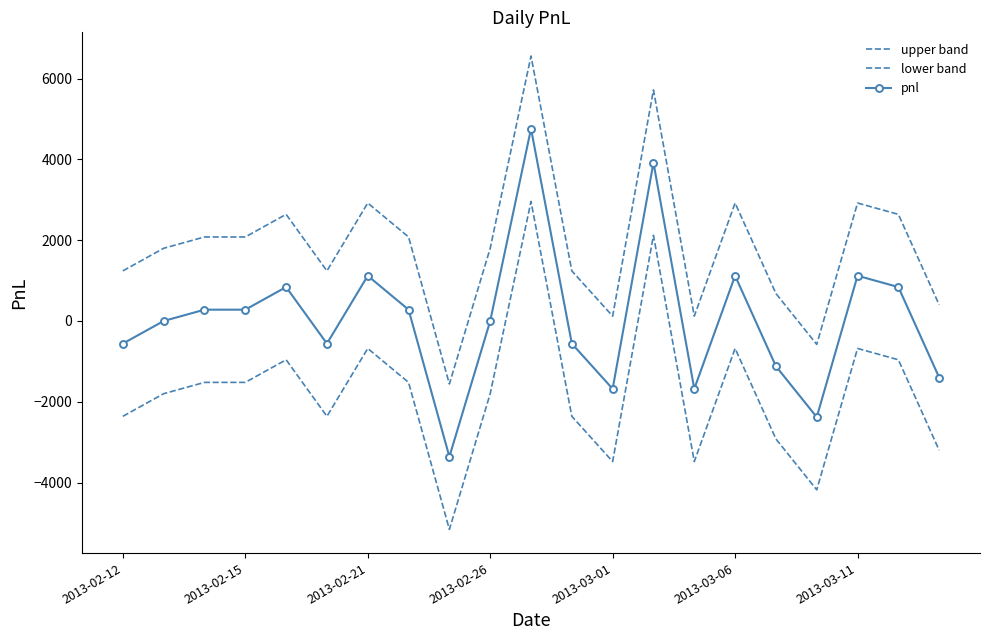

How many lines are shown in the chart?

3